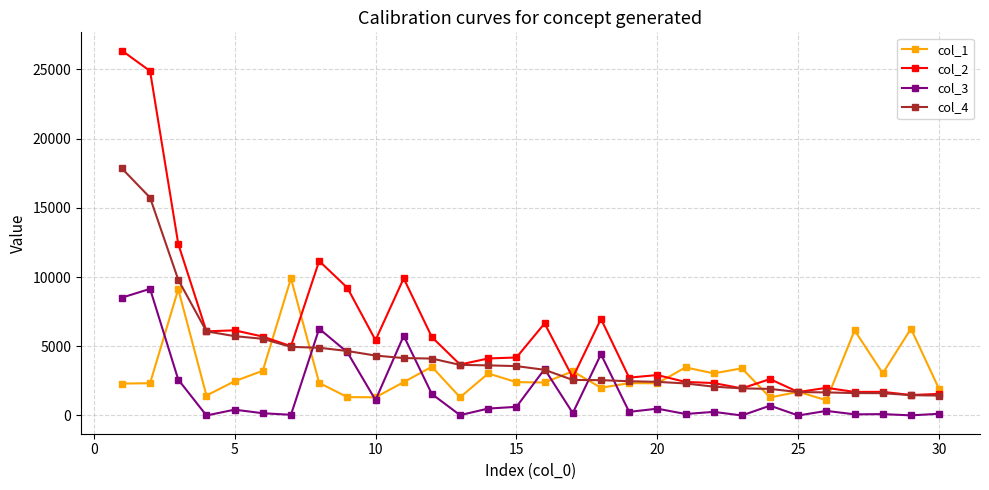

Which series has the largest range (max minus min)?

col_2